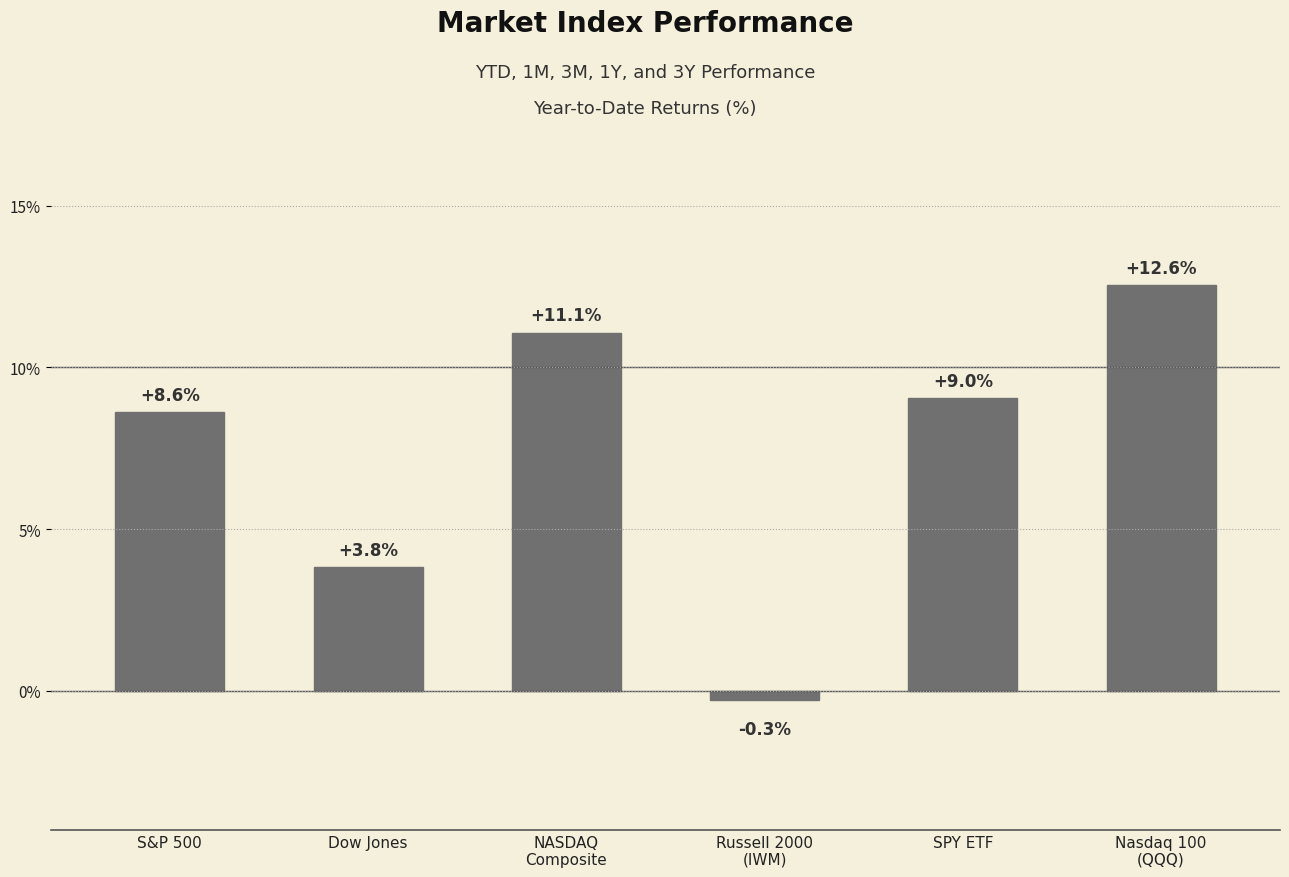

List the labels in order of value, smallest first.

Russell 2000
(IWM), Dow Jones, S&P 500, SPY ETF, NASDAQ
Composite, Nasdaq 100
(QQQ)